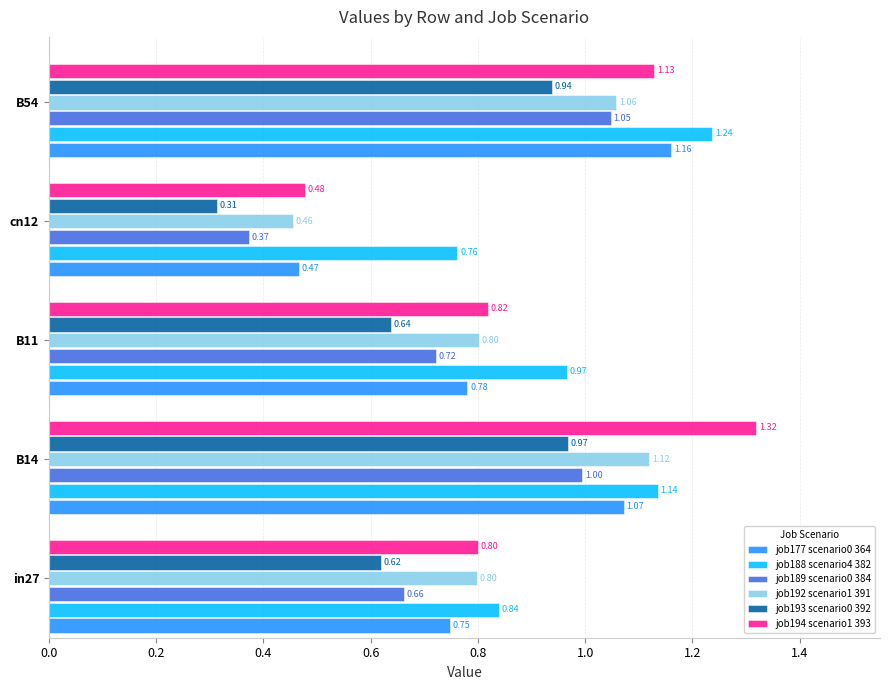

What is the total value across all series at B54?

6.6